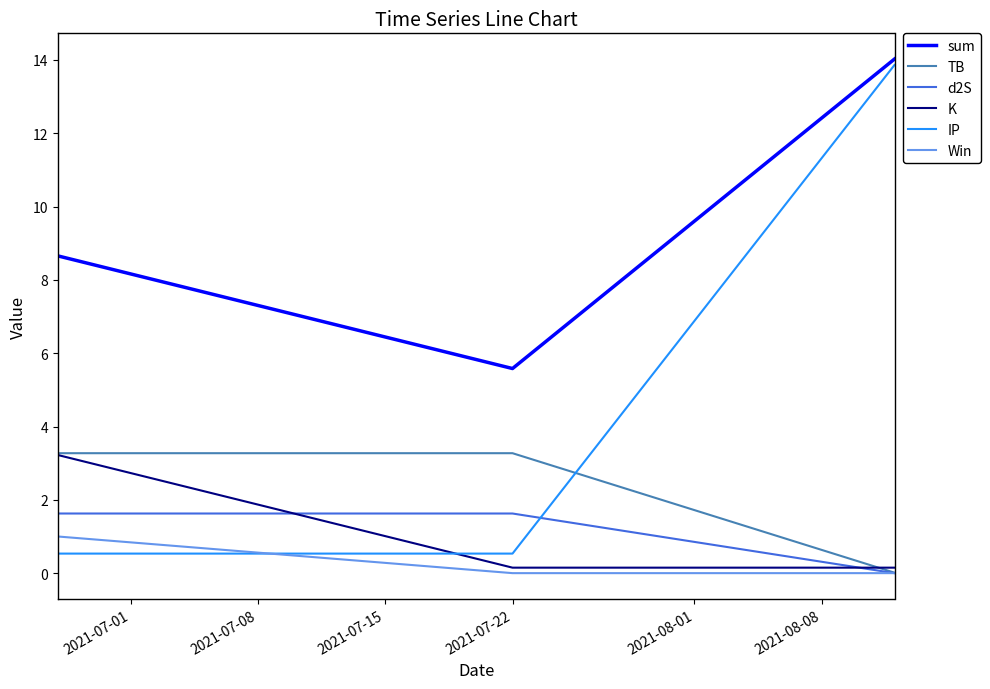

What is the maximum value shown in the chart?

14.0